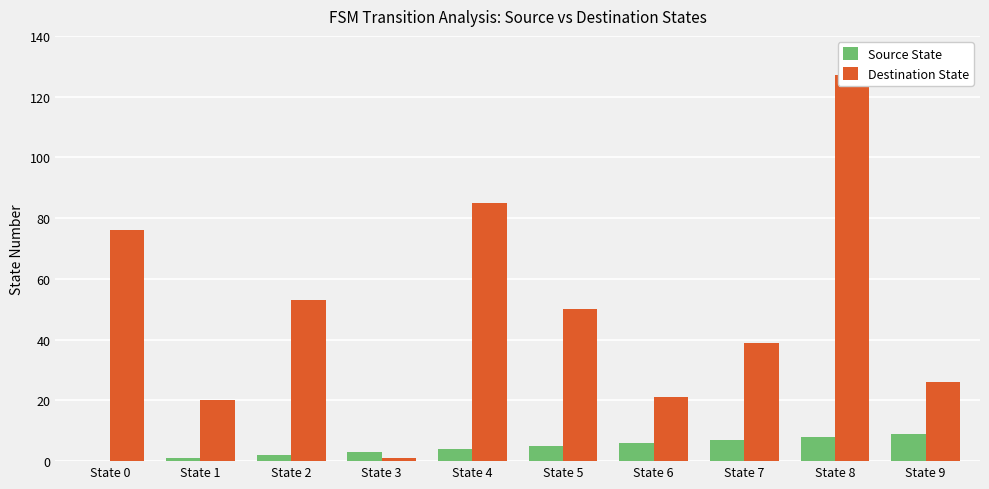

At which category is the sum across all series the highest?

State 8